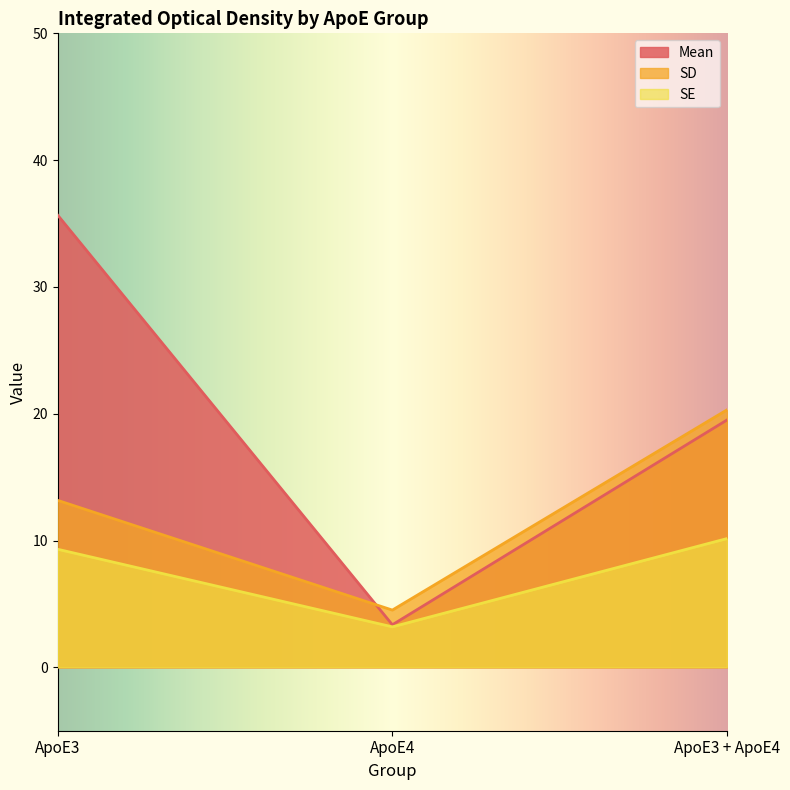

Reading right to left, list all the values displayed in this chart.

Mean: ApoE3 + ApoE4=19.5	ApoE4=3.4	ApoE3=35.7
SD: ApoE3 + ApoE4=20.3	ApoE4=4.5	ApoE3=13.2
SE: ApoE3 + ApoE4=10.2	ApoE4=3.2	ApoE3=9.3